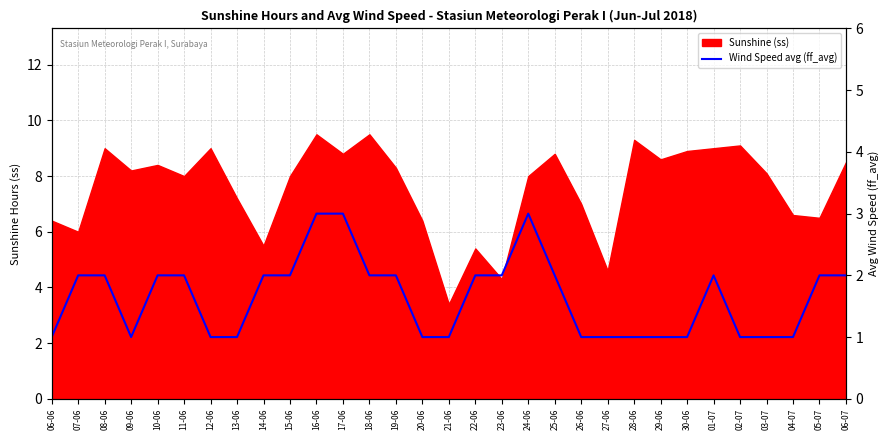

The value at 04-07 is 1. True or false?

True